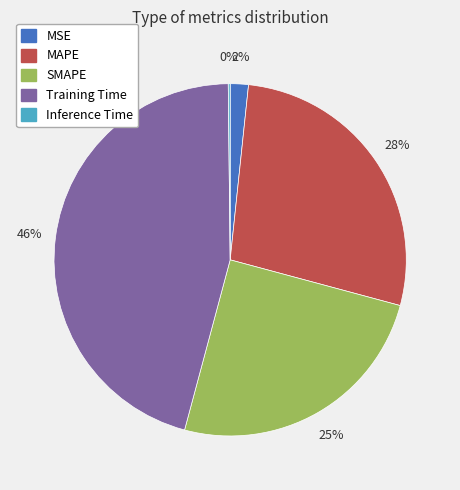

Which has a higher value, Training Time or SMAPE?

Training Time